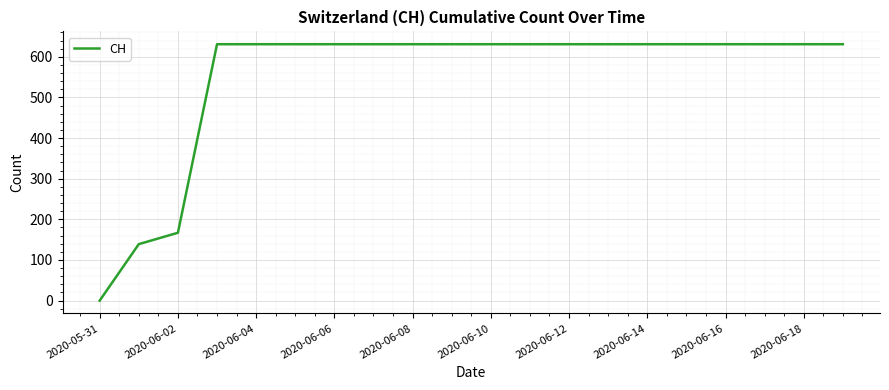

What is the difference between the maximum and minimum values?

631